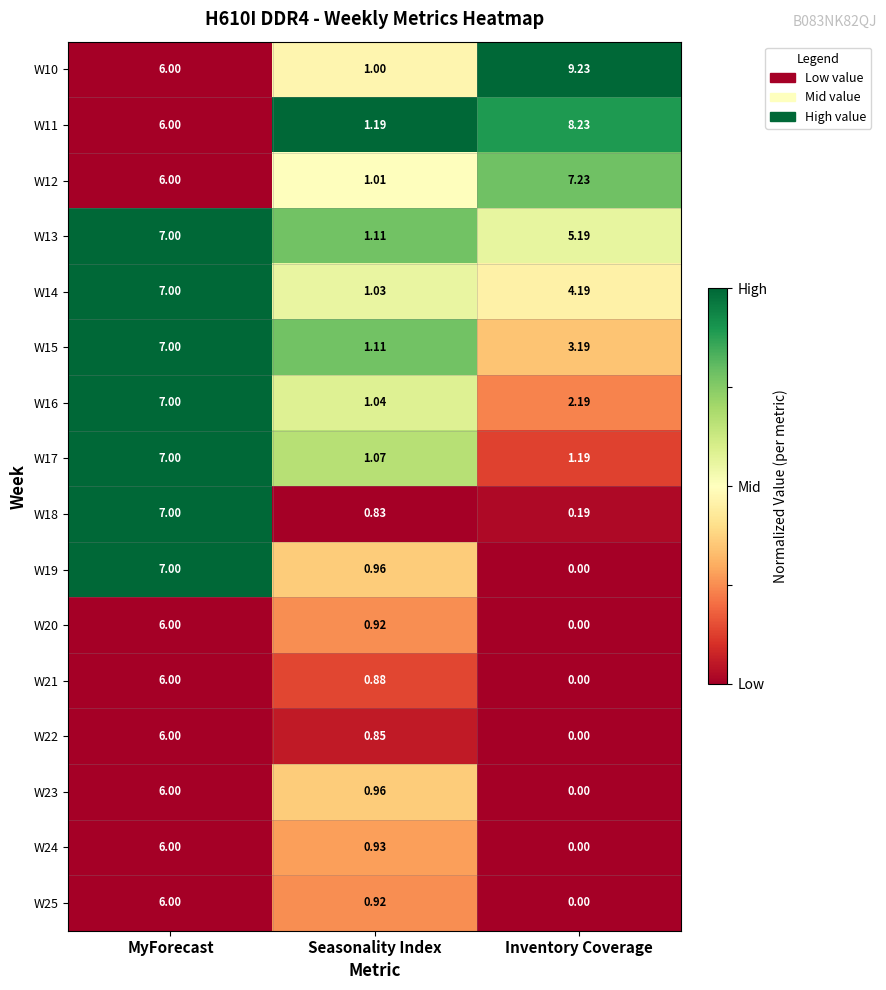

List the labels in order of W24 value, largest first.

MyForecast, Seasonality Index, Inventory Coverage